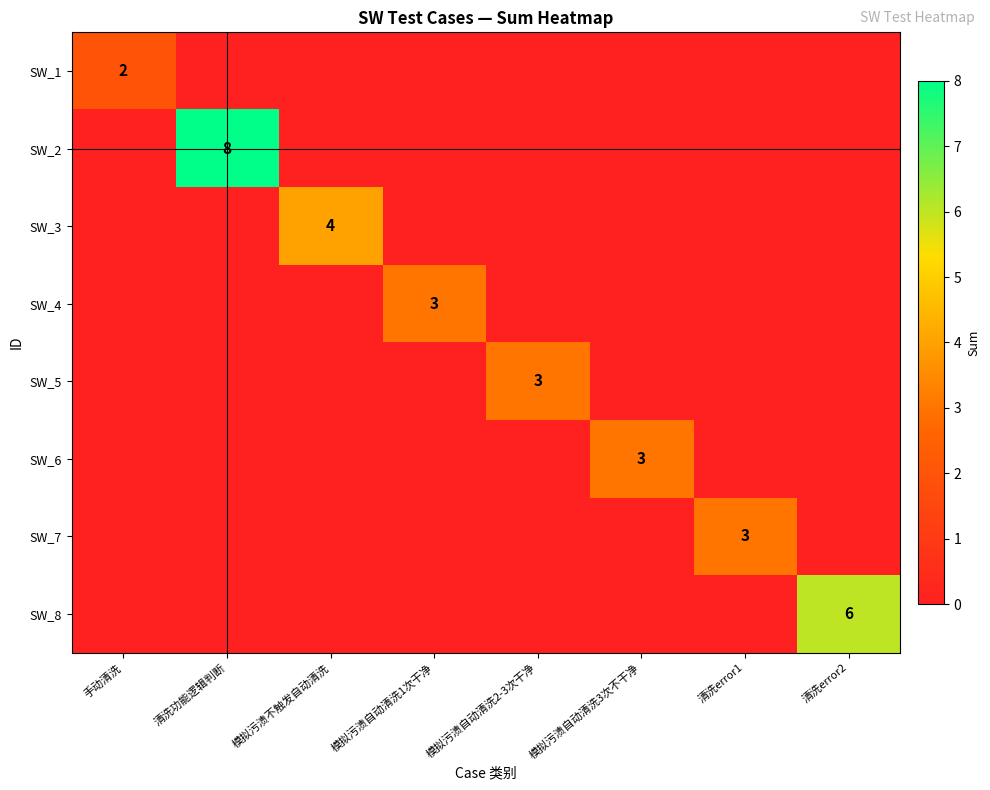

The value of SW_6 at 模拟污渍自动清洗3次不干净 is 4. True or false?

False